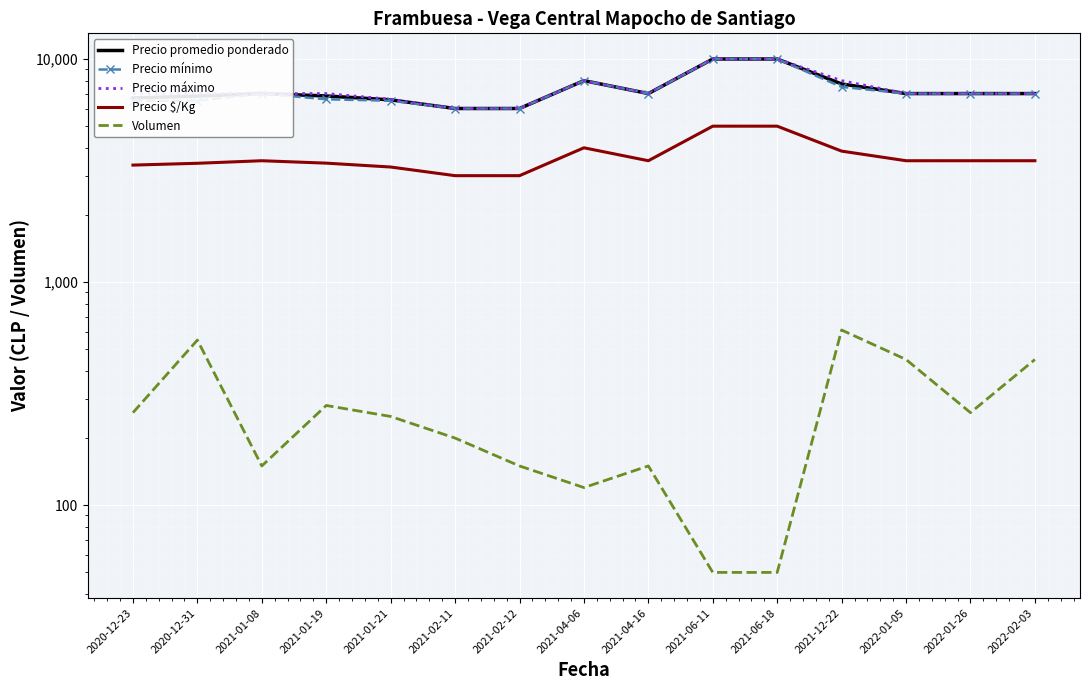

At which category is the sum across all series the highest?

2021-06-11